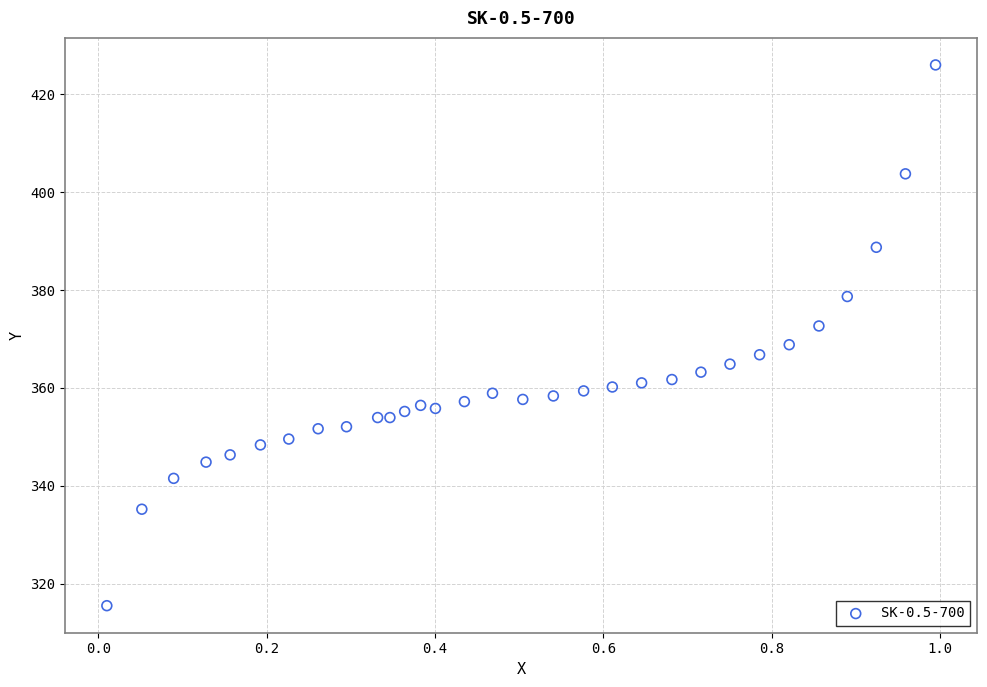

What is the range of X values (max minus min)?

1.0